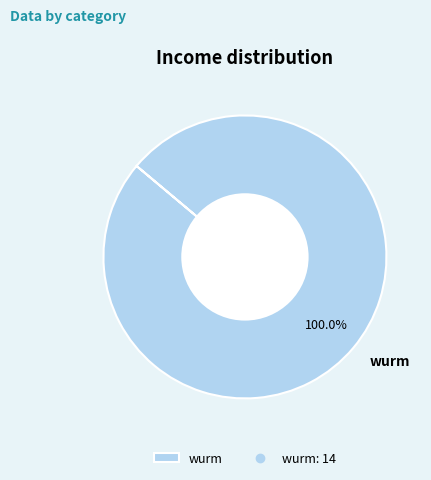

Rank the categories by value from lowest to highest.

wurm